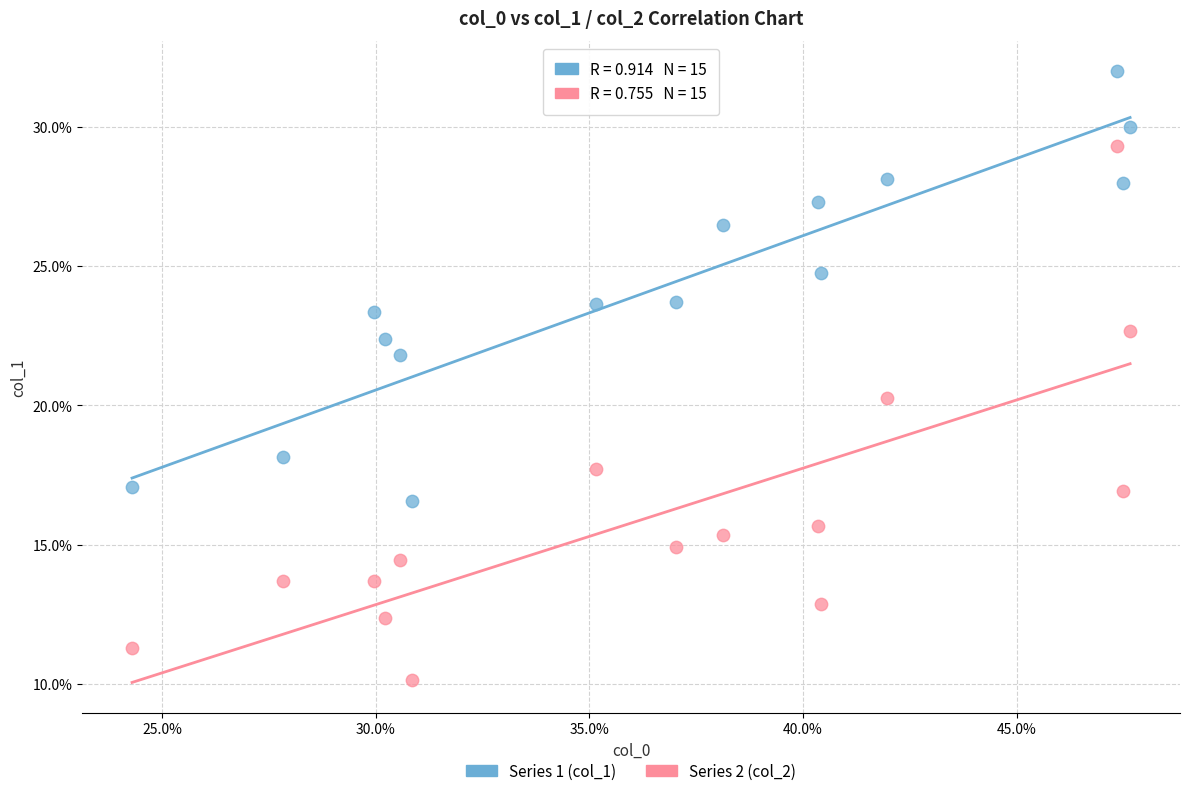

Which series reaches the maximum Y coordinate?

Series 1 (col_1)